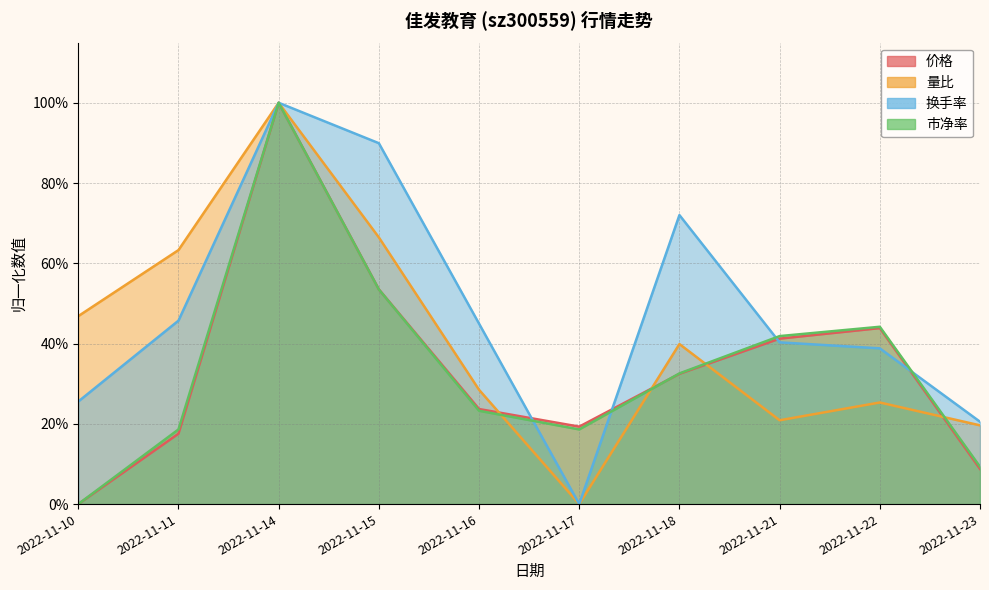

True or false: 市净率 has more than 1 points higher than both neighbors.

True